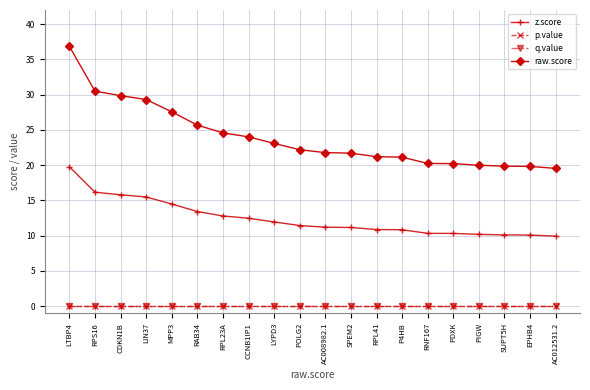

At which category does the chart reach its peak across all series?

LTBP4